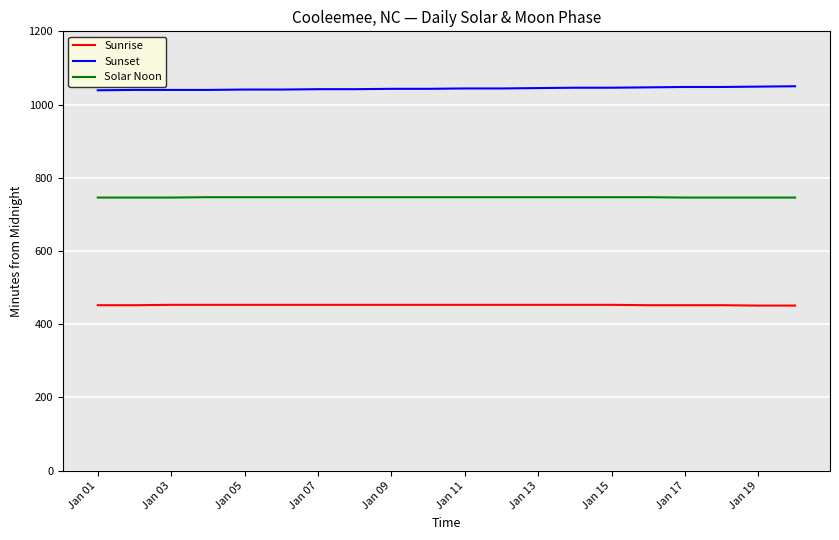

Count the Solar Noon values in the range 746 to 747.

20